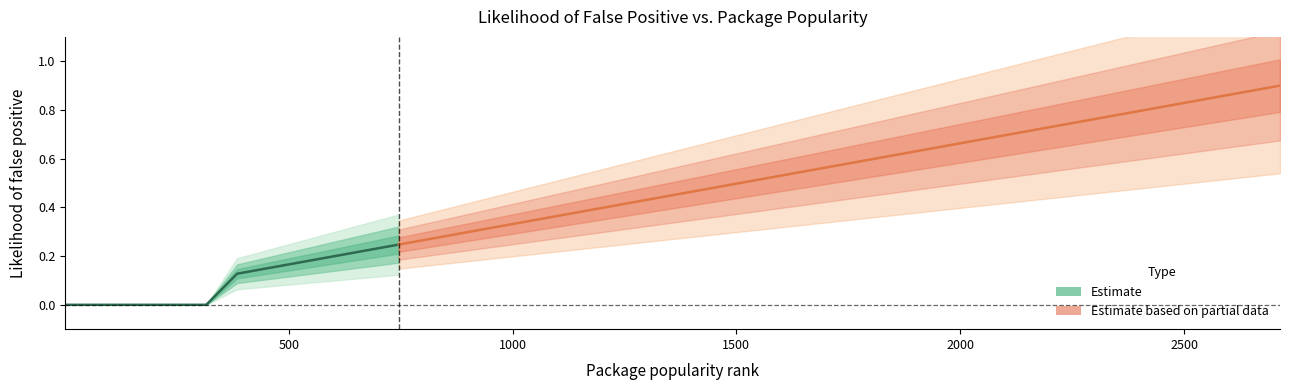

What is the difference between the maximum and second lowest values?

0.9